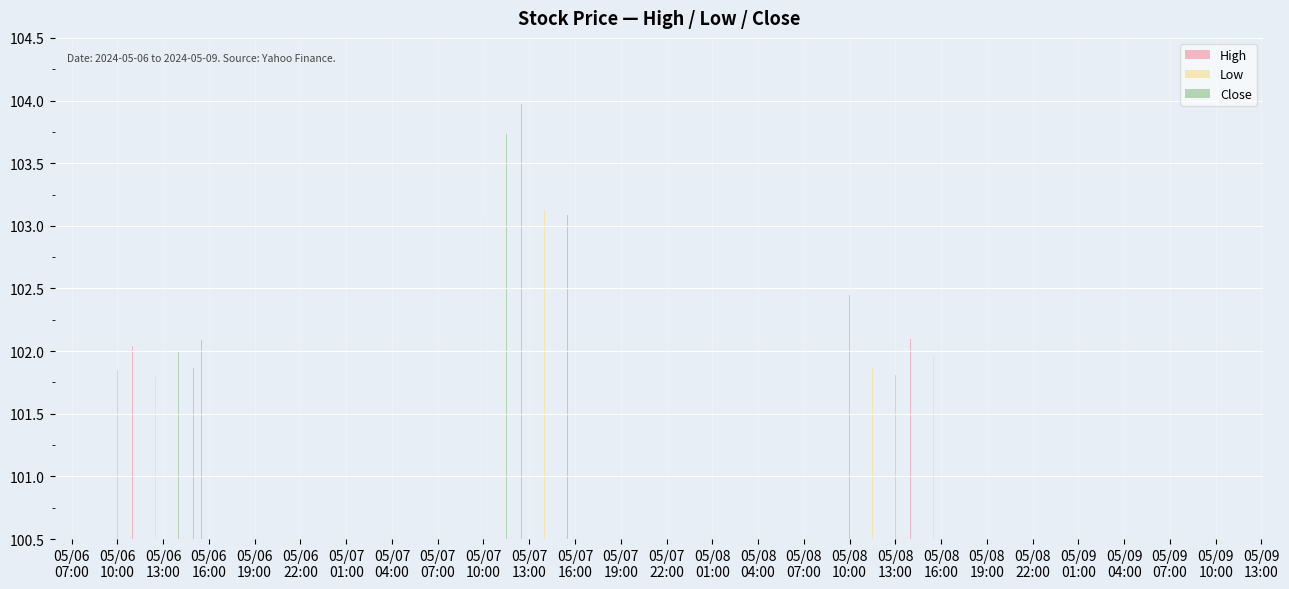

Which series has the largest total across all categories?

High